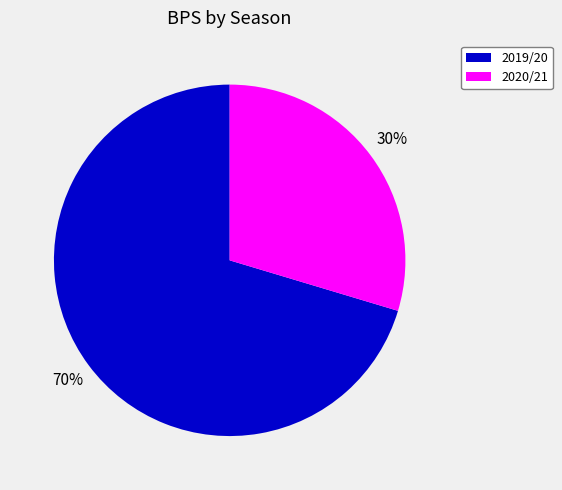

To the nearest percent, what is the average slice percentage?

50%